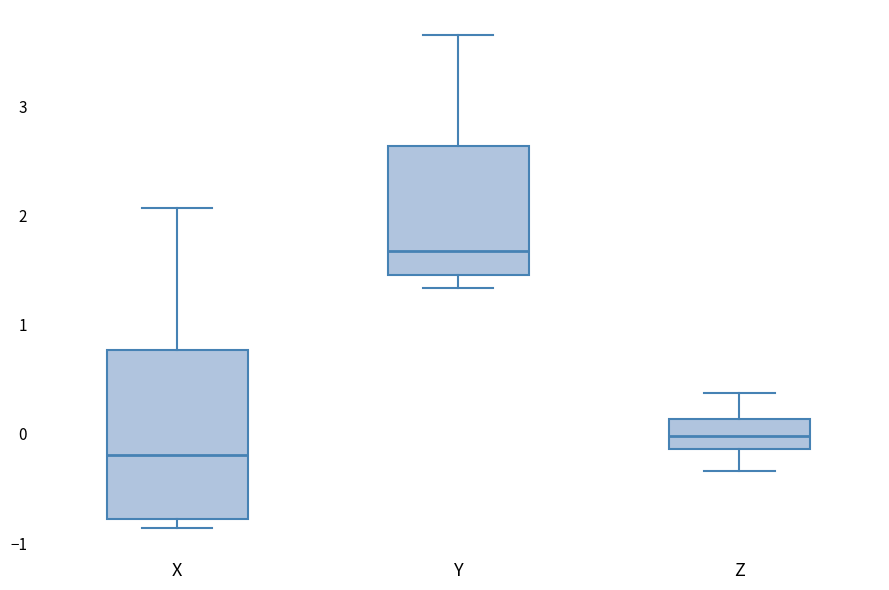

Where is the lower edge of the box for Z on the y-axis? The values are not printed on the chart, so give them approximately, as read against the axis.

-0.1